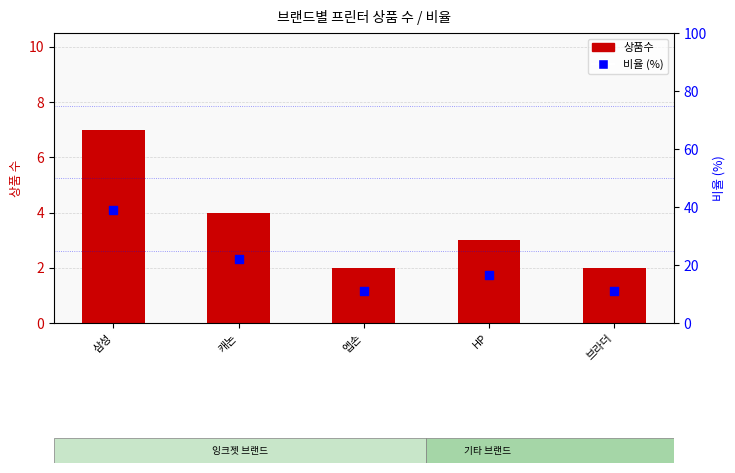

Which series has the largest Y range (max minus min)?

비율 (%)